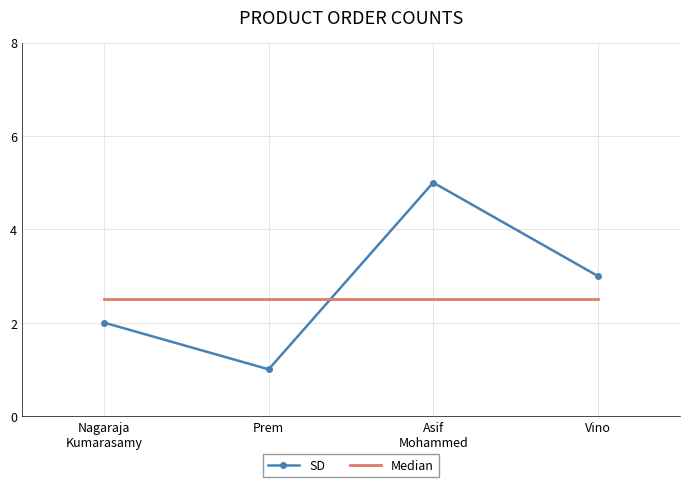

List the series in order of their peak value, lowest first.

Median, SD